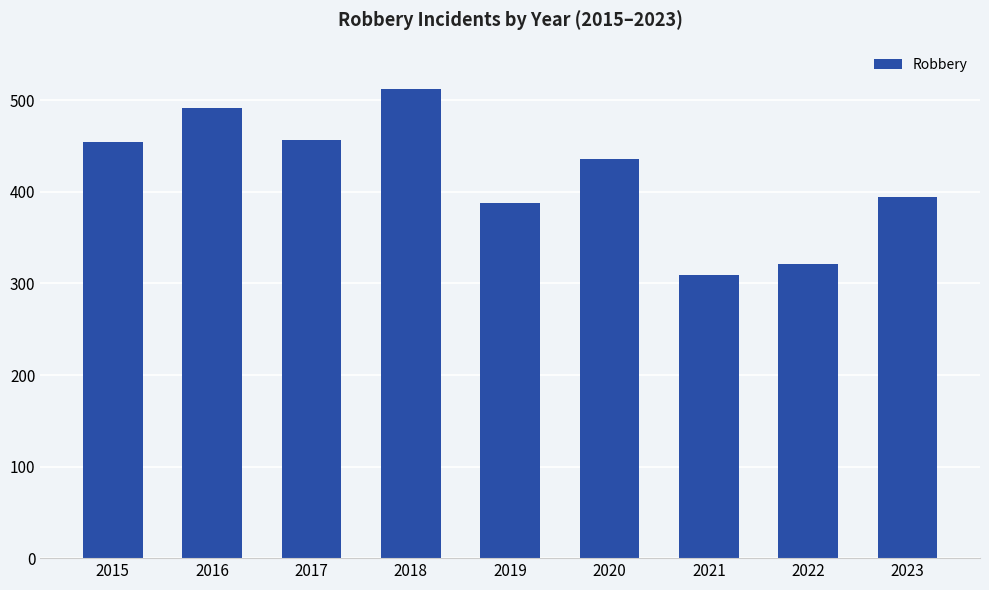

Reading left to right, what are all the values shown in this chart?

454	492	457	512	388	436	309	321	394